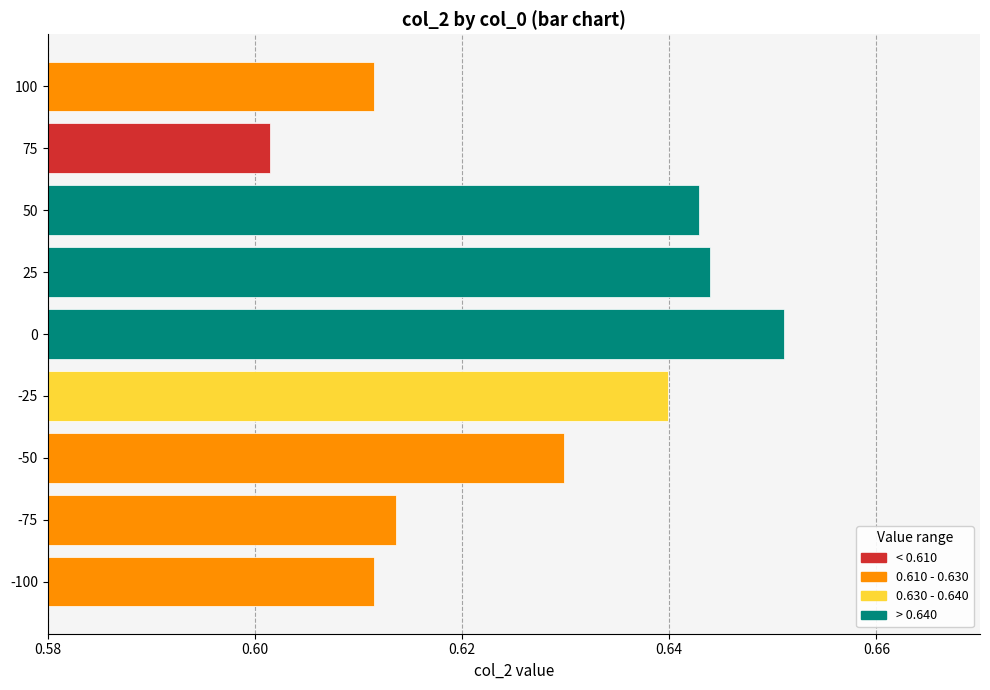

Between 100 and -75, which is larger?

-75